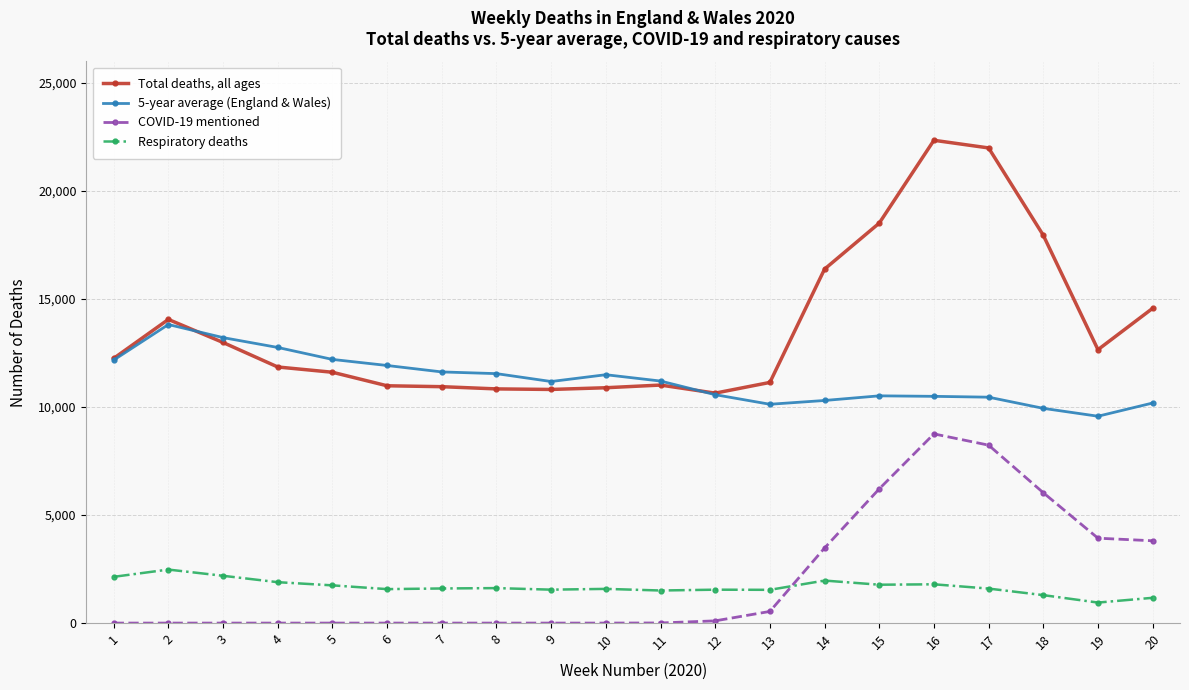

Which series has the largest range (max minus min)?

Total deaths, all ages